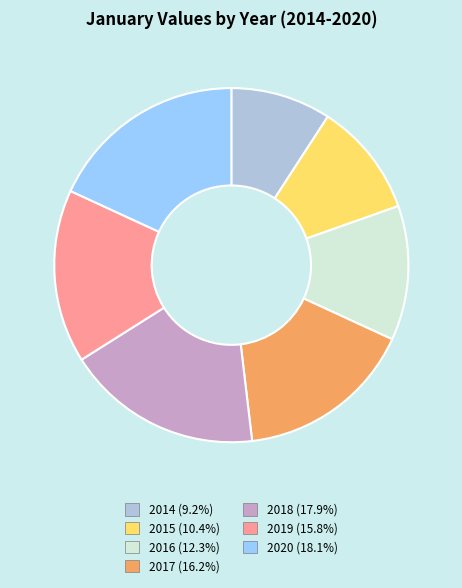

Approximately how many times larger is the value at 2014 compared to 2019?

0.6